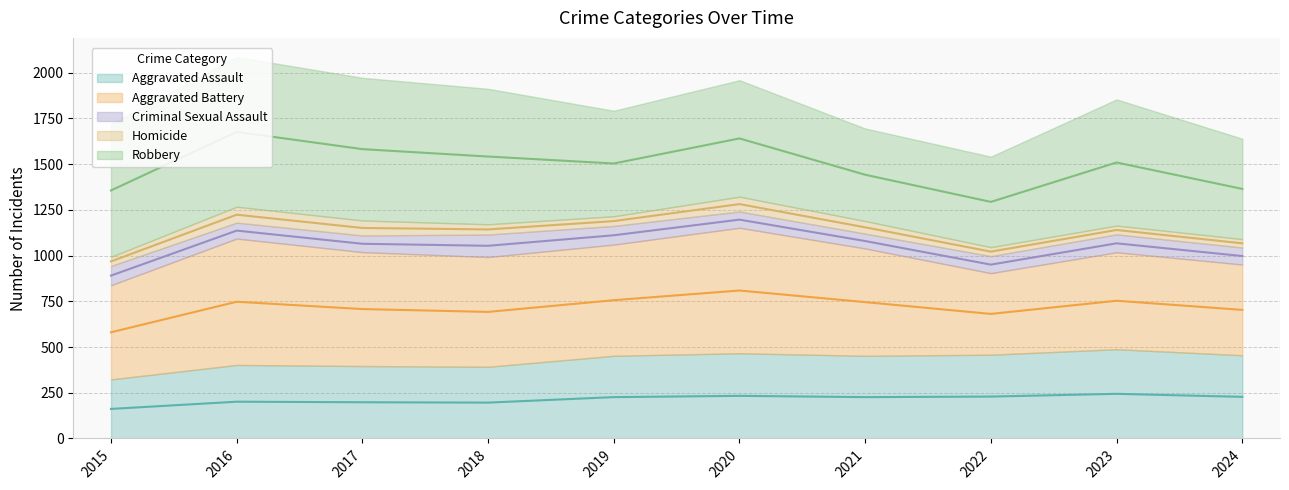

What is the difference between the Criminal Sexual Assault values at 2023 and 2020?

9